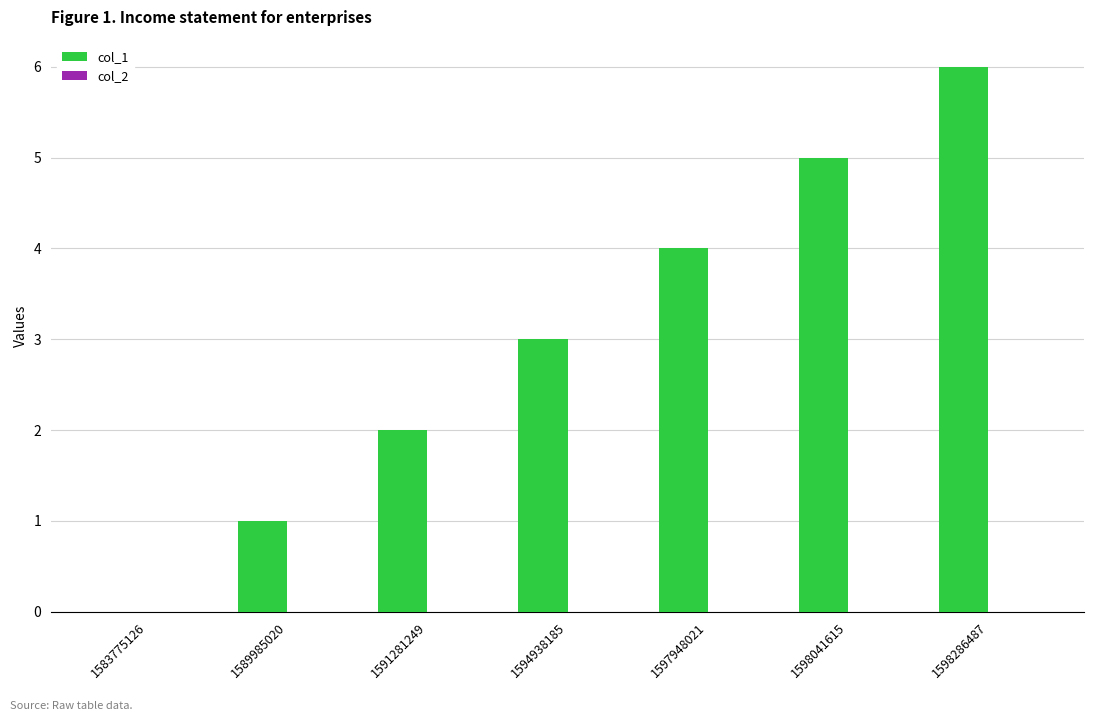

Between 1583775126 and 1591281249, which is larger?

1591281249